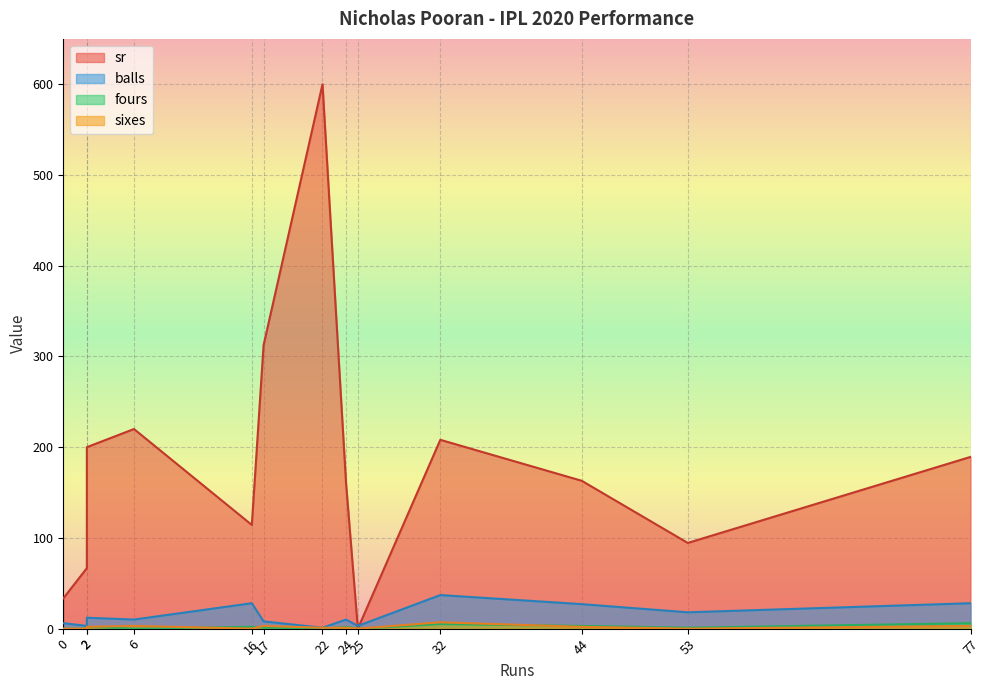

True or false: sr and sixes intersect in this chart.

False